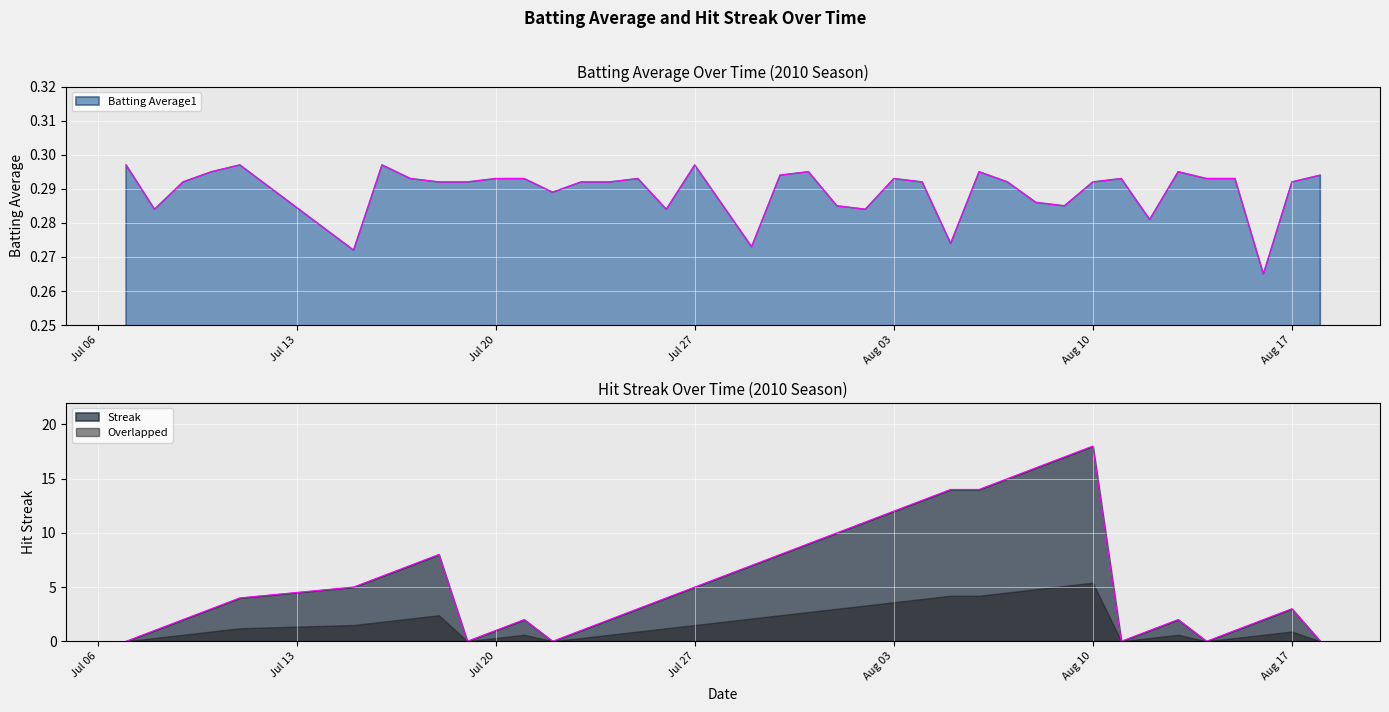

What is the maximum value shown in the chart?

18.0